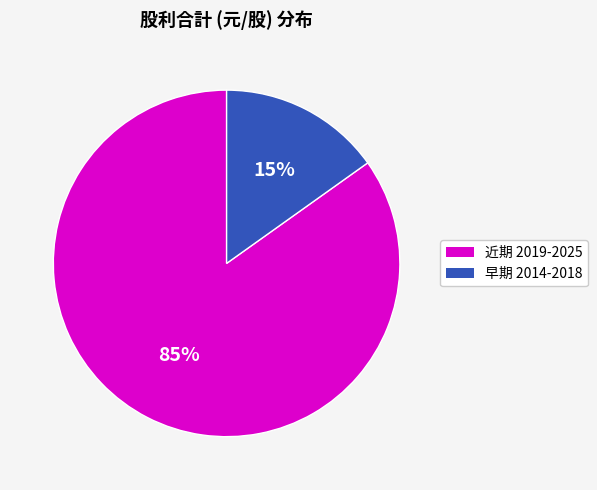

Is there any slice that represents more than half of the pie?

Yes